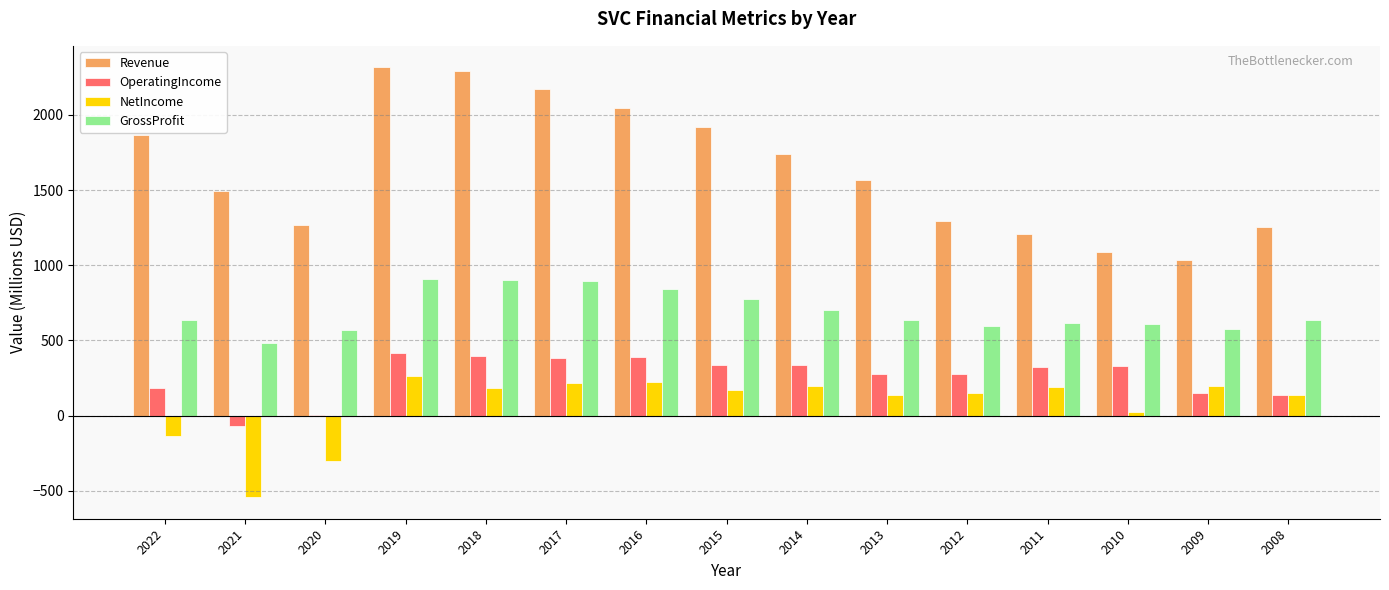

What are all the series names shown in the legend?

Revenue, OperatingIncome, NetIncome, GrossProfit